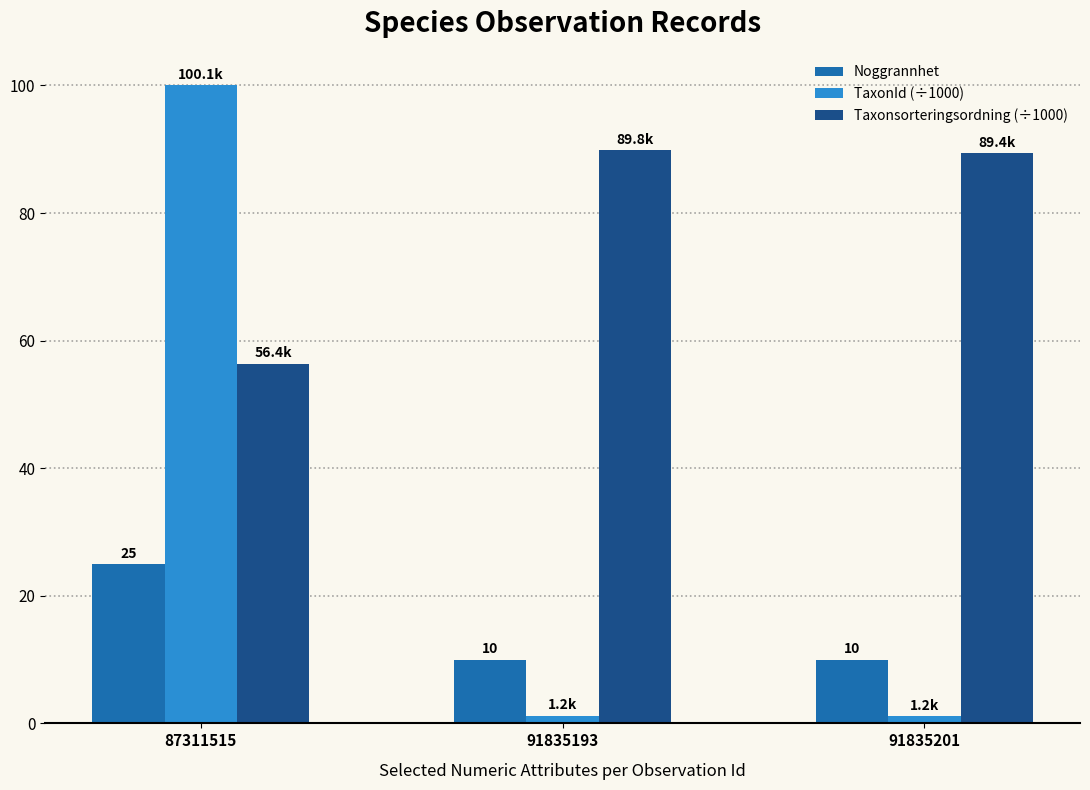

Is it true that TaxonId (÷1000) equals 1.2 at 91835193?

True